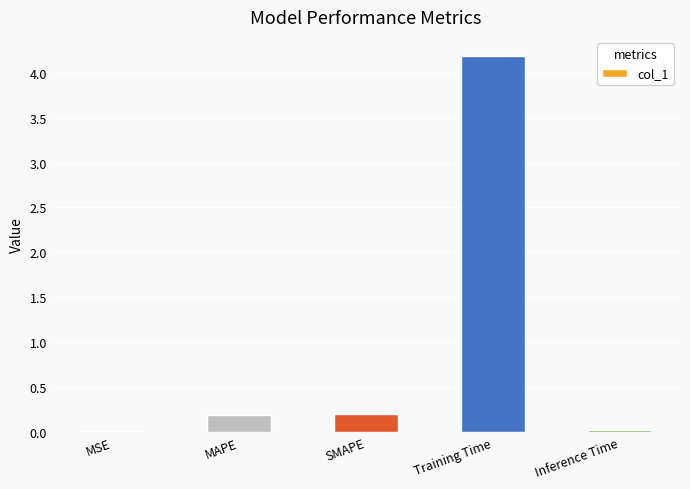

Is it true that the value at Inference Time is 0.0?

True